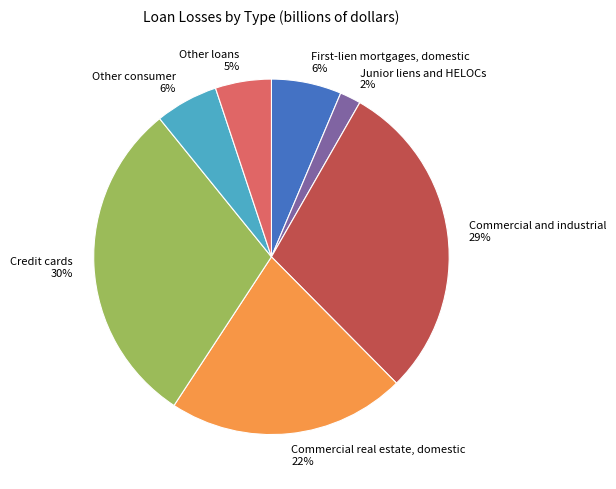

The Other consumer slice represents 16% of the pie. True or false?

False